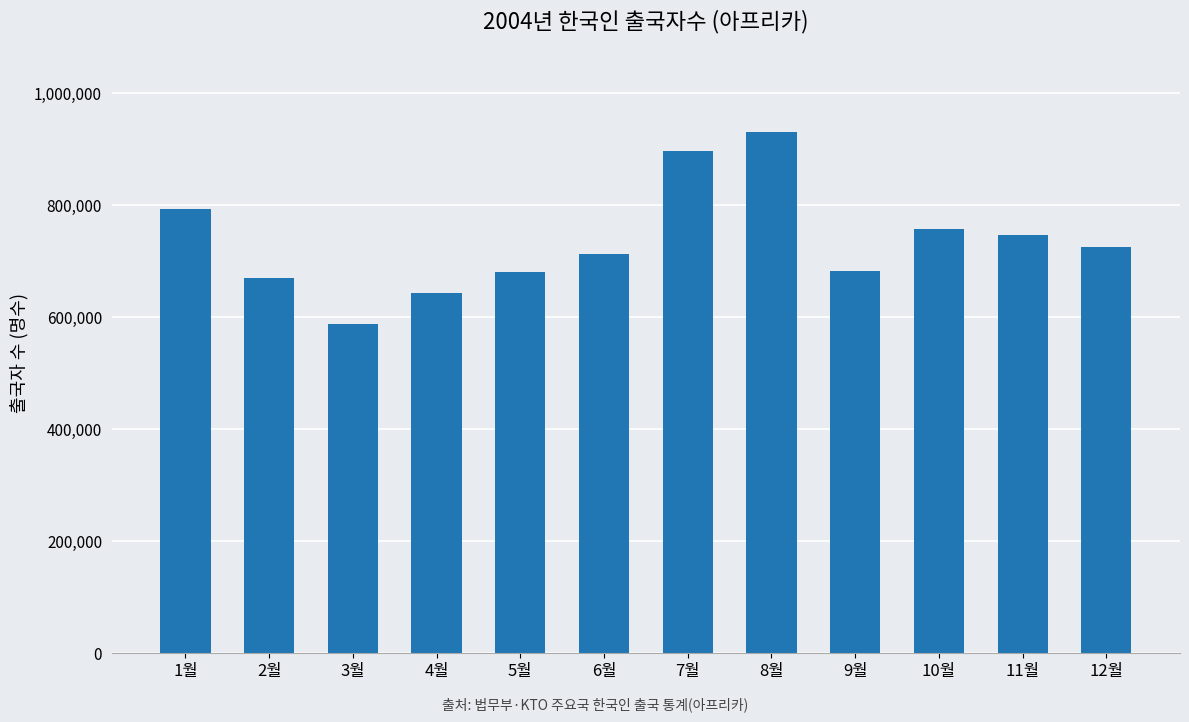

What is the greatest value displayed?

930573